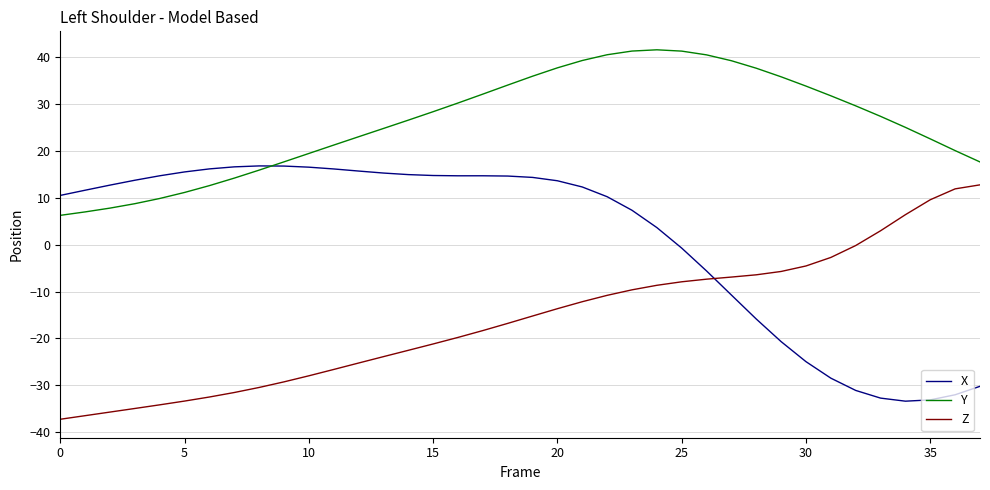

Which series has the largest total across all categories?

Y